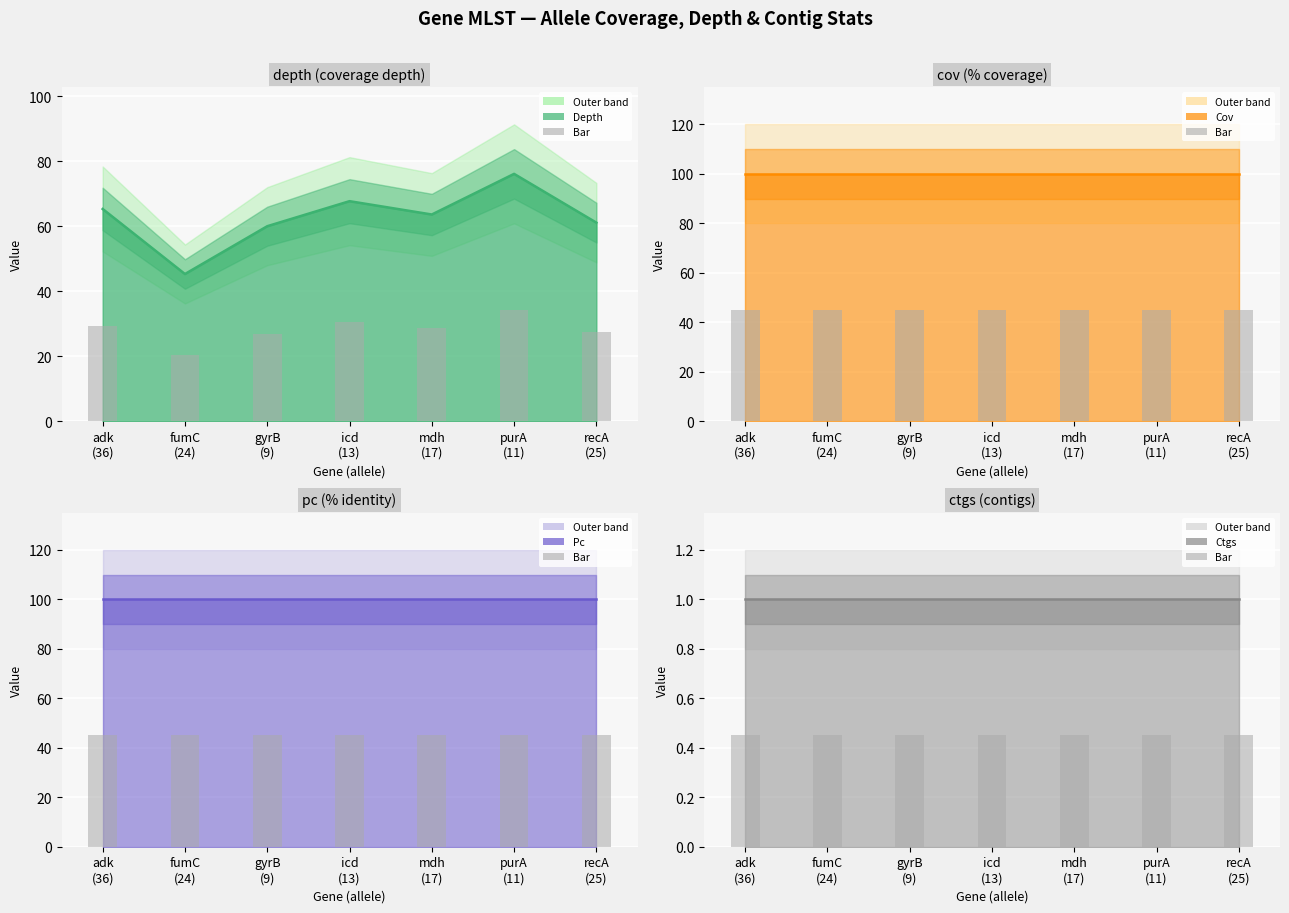

Reading left to right, extract all data points from this chart.

depth: adk
(36)=65.3	fumC
(24)=45.3	gyrB
(9)=60.0	icd
(13)=67.7	mdh
(17)=63.6	purA
(11)=76.1	recA
(25)=61.1
cov: adk
(36)=100.0	fumC
(24)=100.0	gyrB
(9)=100.0	icd
(13)=100.0	mdh
(17)=100.0	purA
(11)=100.0	recA
(25)=100.0
pc: adk
(36)=100.0	fumC
(24)=100.0	gyrB
(9)=100.0	icd
(13)=100.0	mdh
(17)=100.0	purA
(11)=100.0	recA
(25)=100.0
ctgs: adk
(36)=1.0	fumC
(24)=1.0	gyrB
(9)=1.0	icd
(13)=1.0	mdh
(17)=1.0	purA
(11)=1.0	recA
(25)=1.0